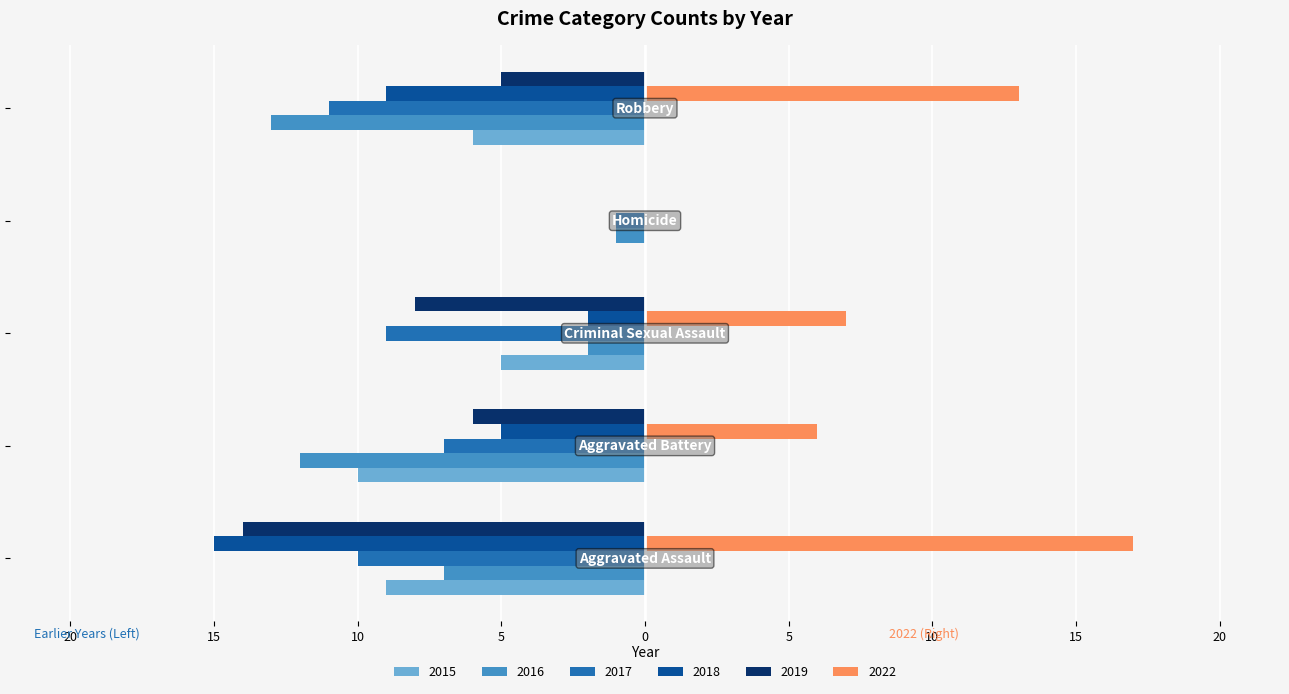

What are all the series names shown in the legend?

2015, 2016, 2017, 2018, 2019, 2022